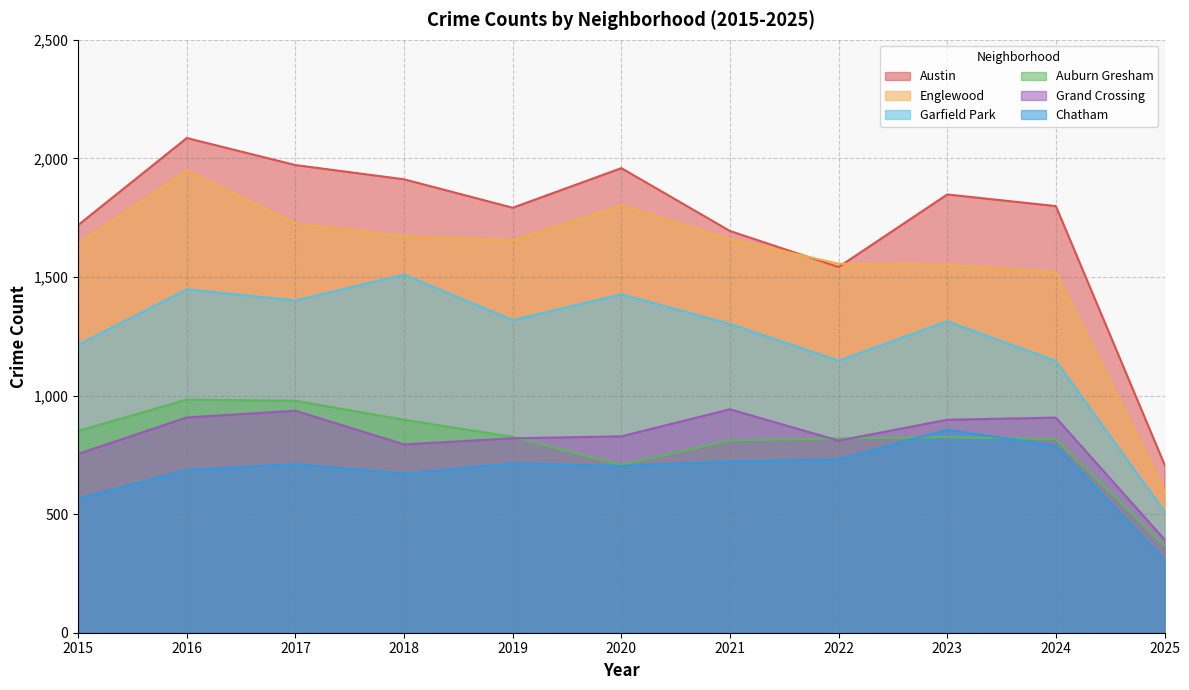

At 2019, list the series in order from smallest to largest.

Chatham, Grand Crossing, Auburn Gresham, Garfield Park, Englewood, Austin